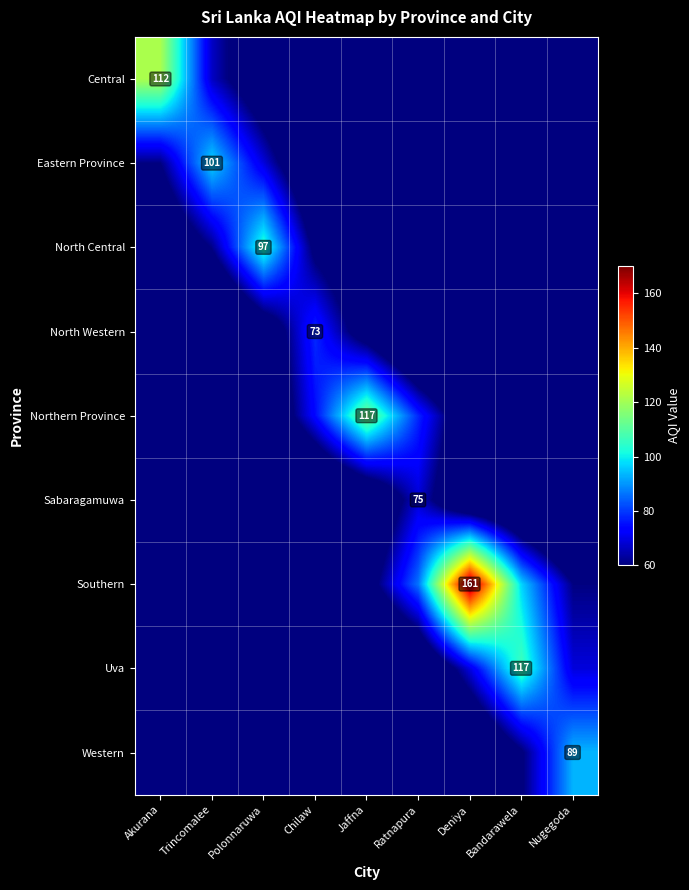

Is the value of Northern Province at Jaffna greater than the value of North Central at Polonnaruwa?

Yes